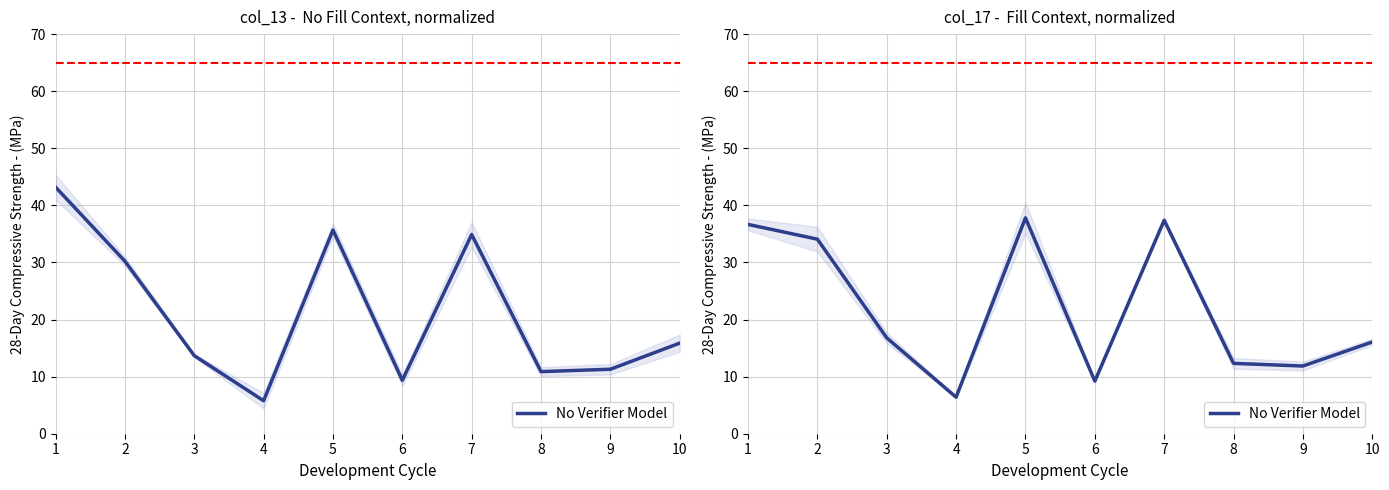

At which label does the data first exceed 16?

1